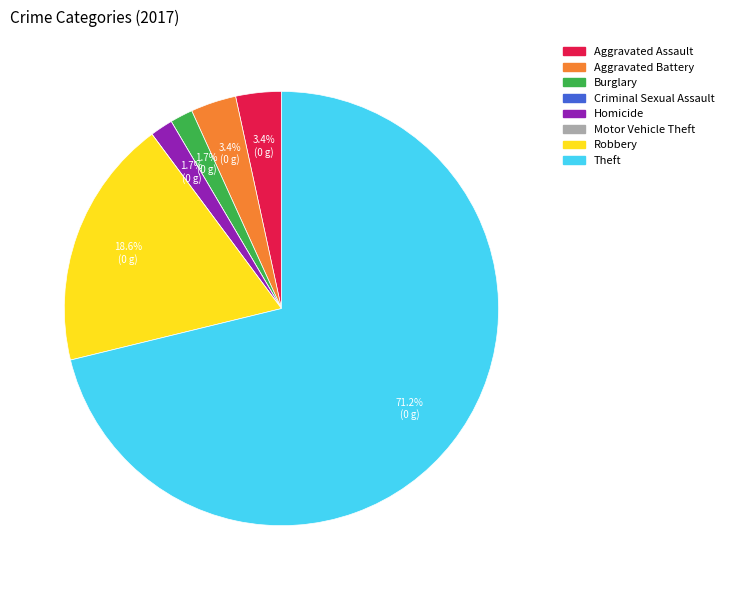

To the nearest percent, what is the difference between the largest and smallest slice percentages?

71%